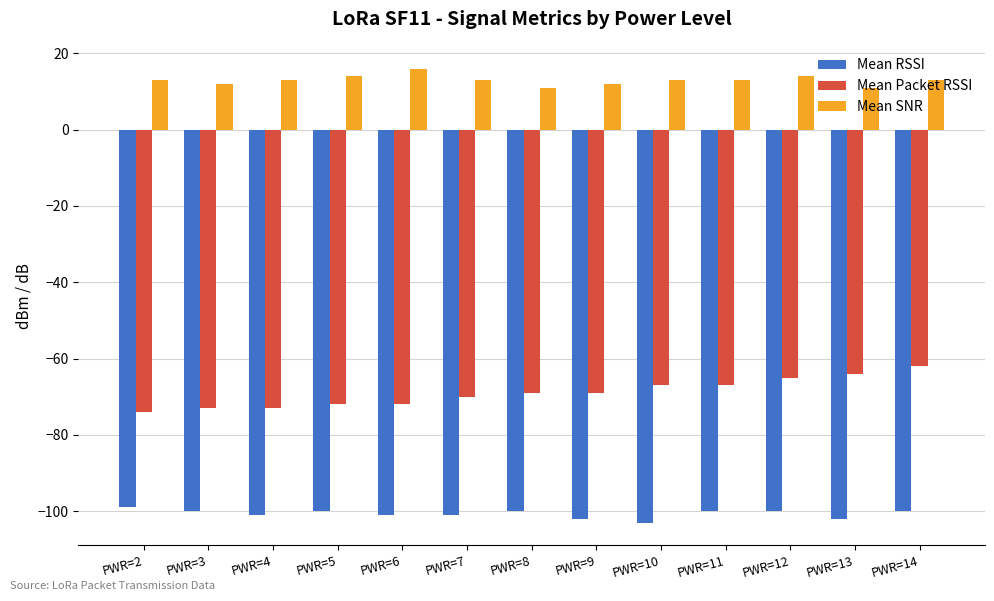

What value does the Mean Packet RSSI series have at PWR=5, to the nearest 5?

-70